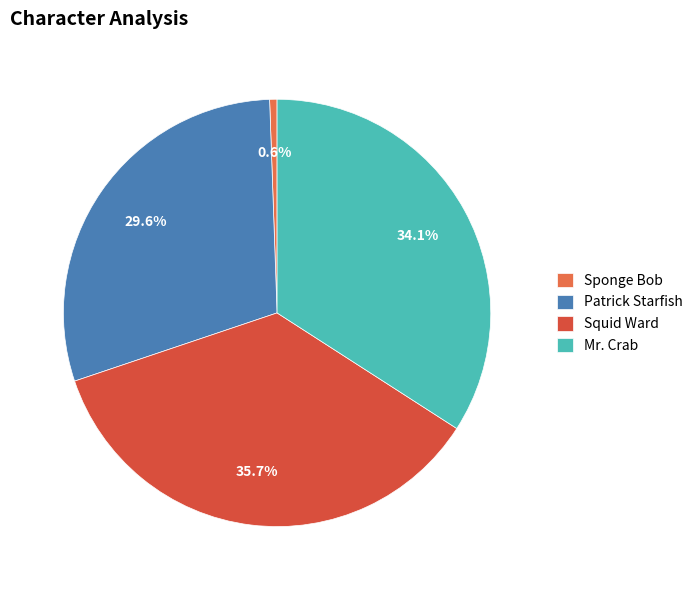

How many segments does this pie chart have?

4